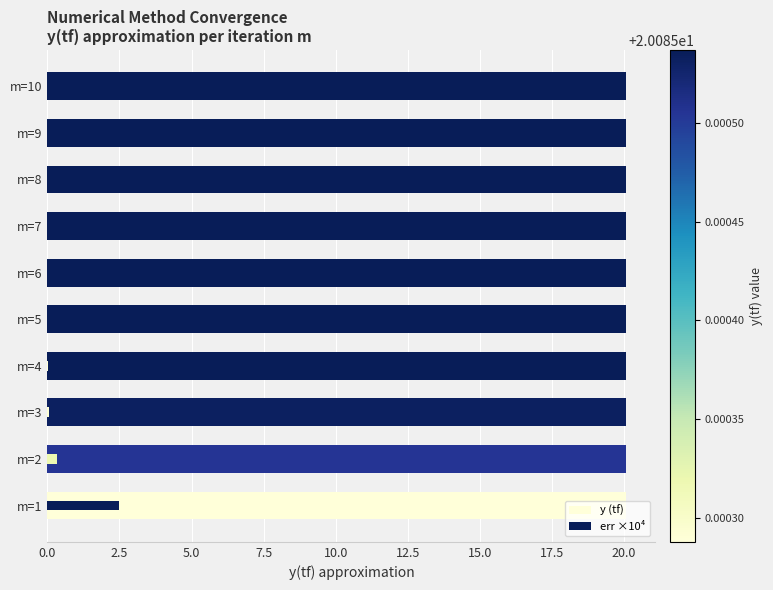

Which series changed the most between m=6 and m=10?

err ×10⁴